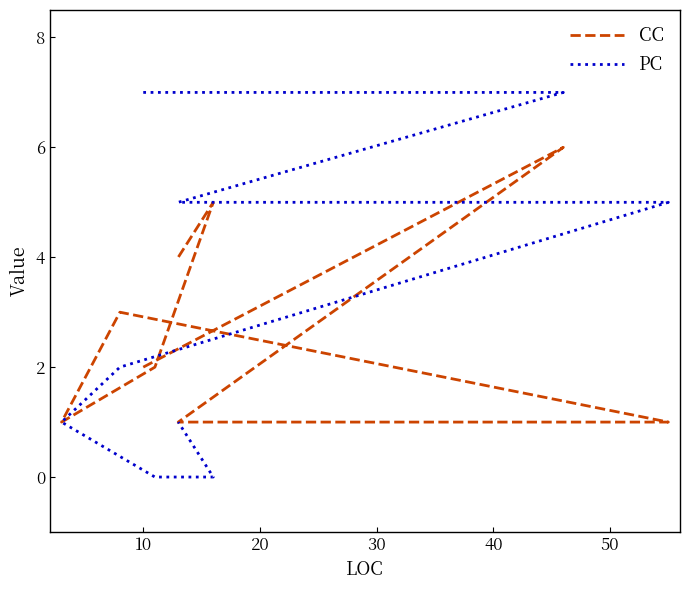

What is the average value of the PC series?

3